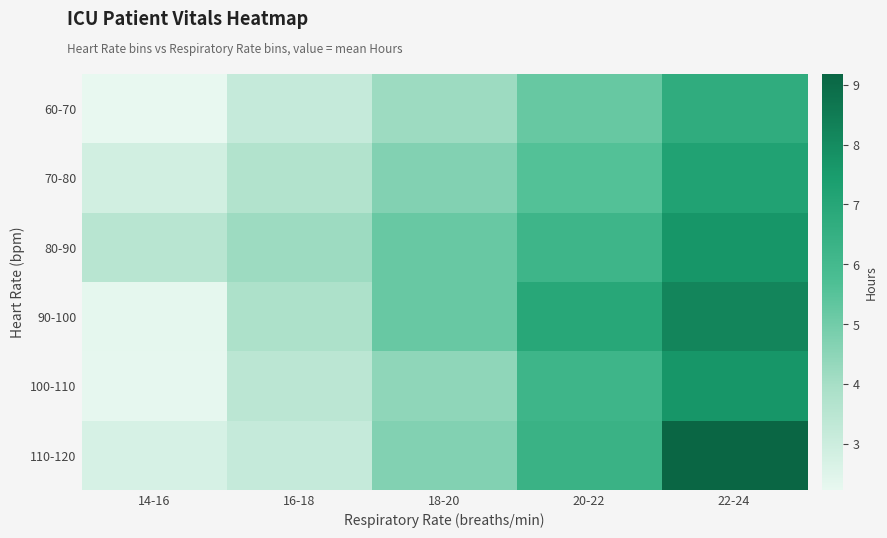

Reading right to left, transcribe all the data shown in this chart.

60-70: 22-24=6.7	20-22=5.2	18-20=4.2	16-18=3.2	14-16=2.2
70-80: 22-24=7.2	20-22=5.6	18-20=4.7	16-18=3.7	14-16=2.9
80-90: 22-24=7.7	20-22=6.2	18-20=5.2	16-18=4.2	14-16=3.5
90-100: 22-24=8.2	20-22=7.0	18-20=5.2	16-18=3.8	14-16=2.3
100-110: 22-24=7.7	20-22=6.2	18-20=4.4	16-18=3.4	14-16=2.3
110-120: 22-24=9.2	20-22=6.3	18-20=4.7	16-18=3.2	14-16=2.7